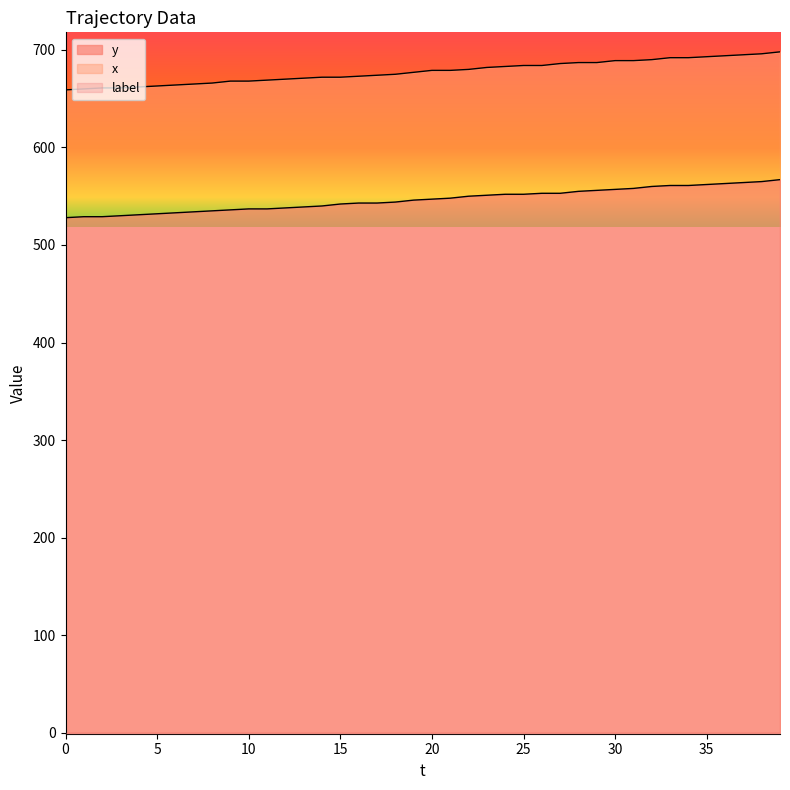

True or false: y and x intersect in this chart.

False